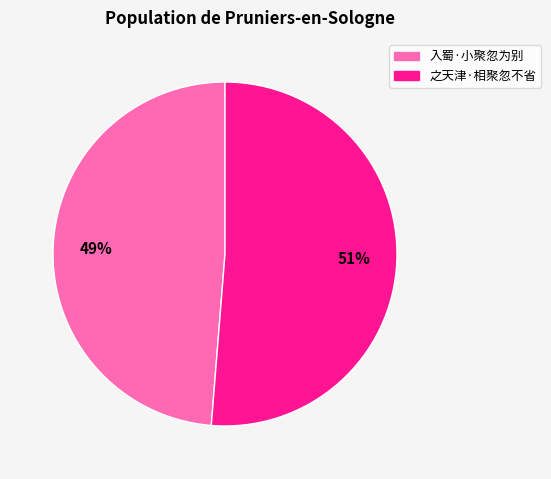

Do 入蜀·小聚忽为别 and 之天津·相聚忽不省 together represent more than half of the pie?

Yes